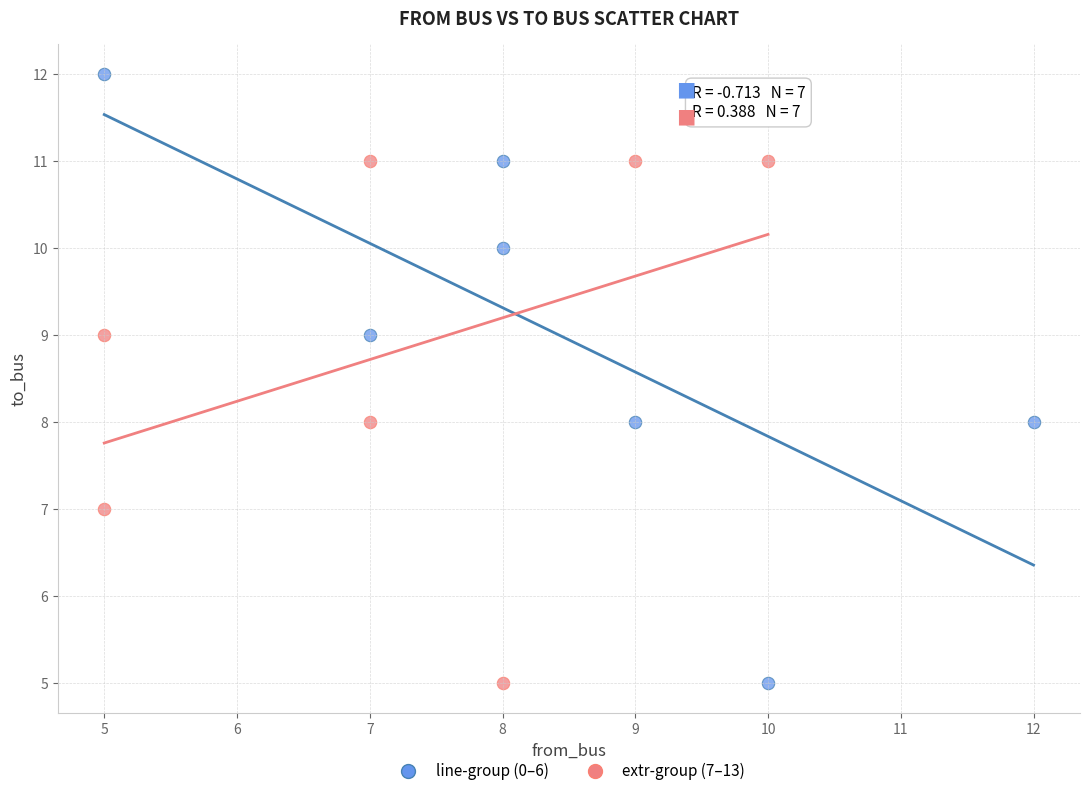

Which series has the widest spread of Y values?

line-group (0–6)